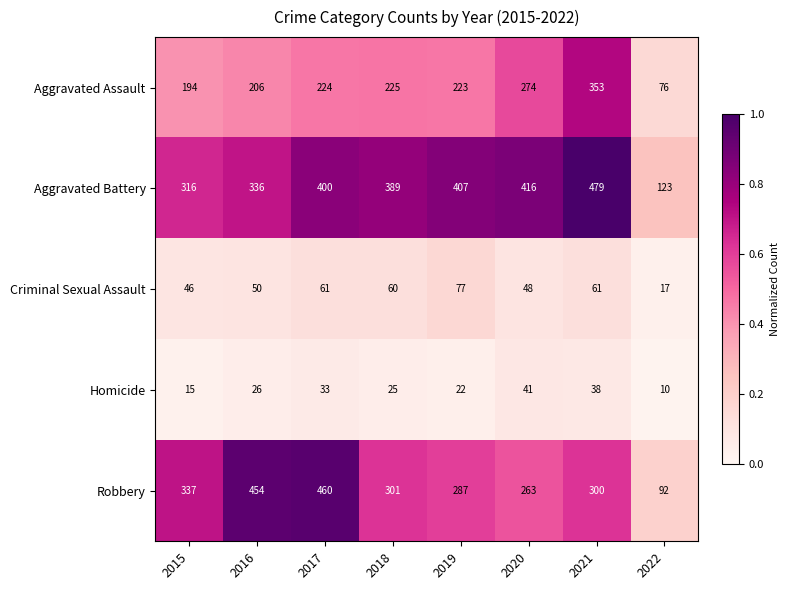

What is the maximum value shown in the chart?

479